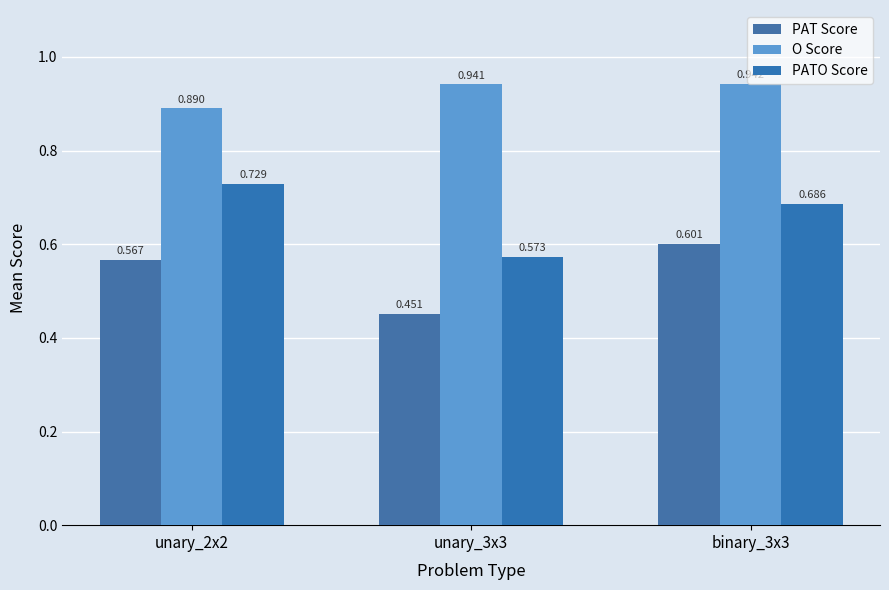

At which label is PAT Score closest to 0?

unary_3x3